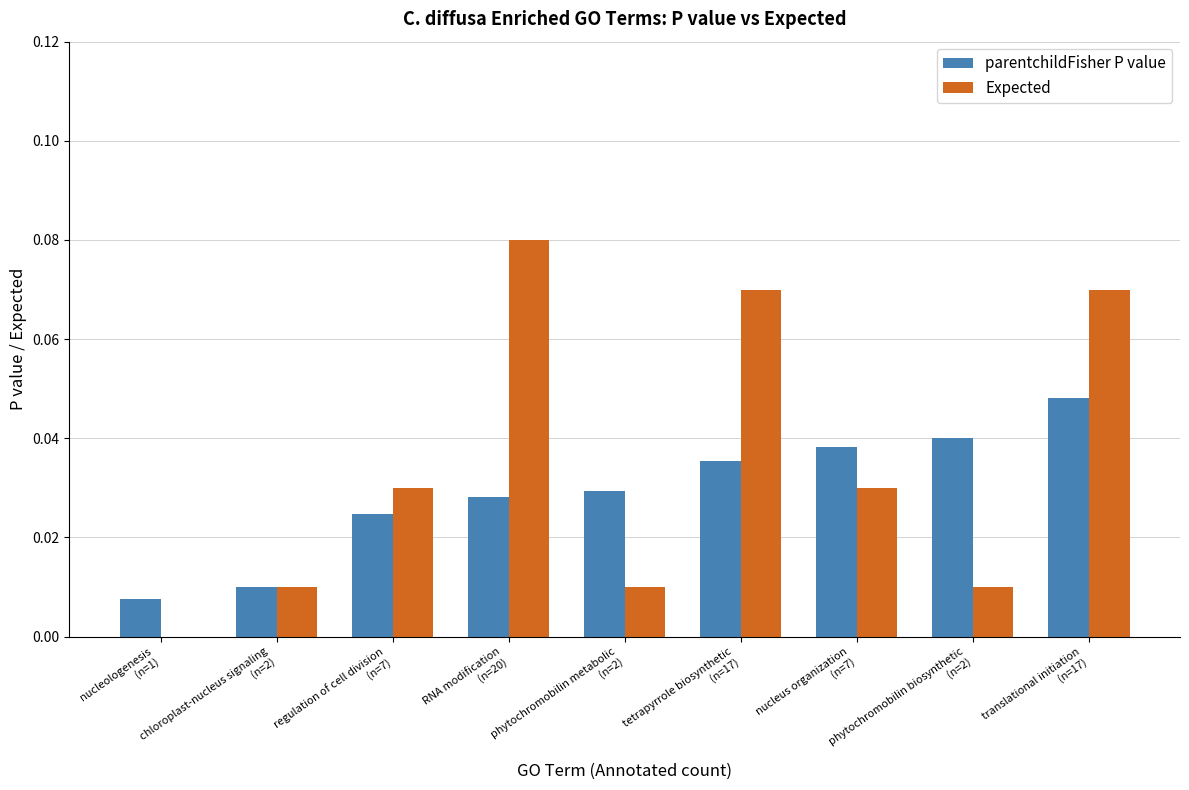

What is the sum of all parentchildFisher P value values?

0.3